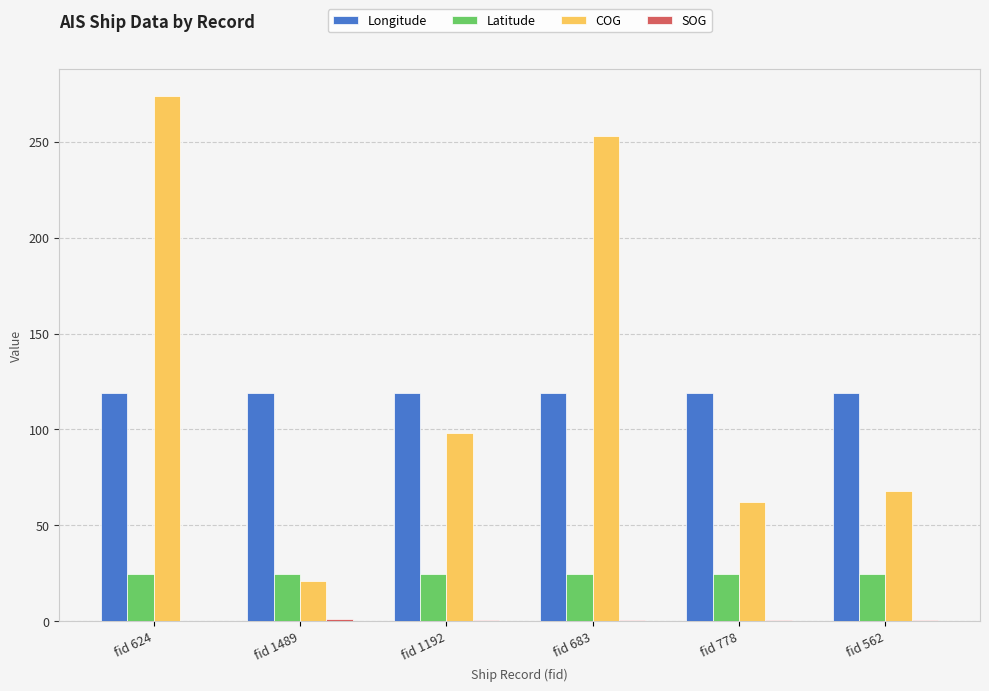

What is the average value of the Longitude series?

118.8